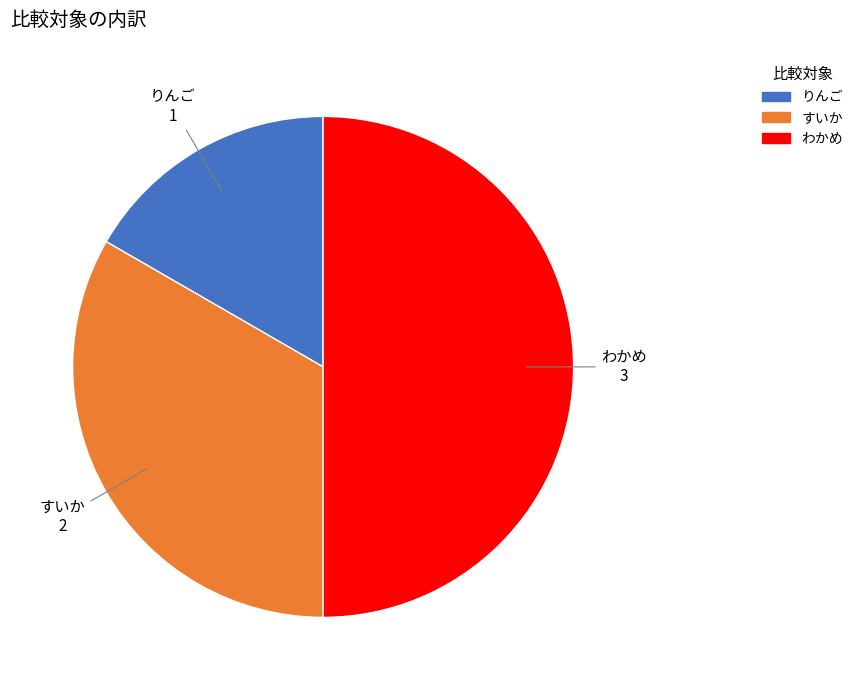

Is the sum of すいか and わかめ greater than half?

Yes